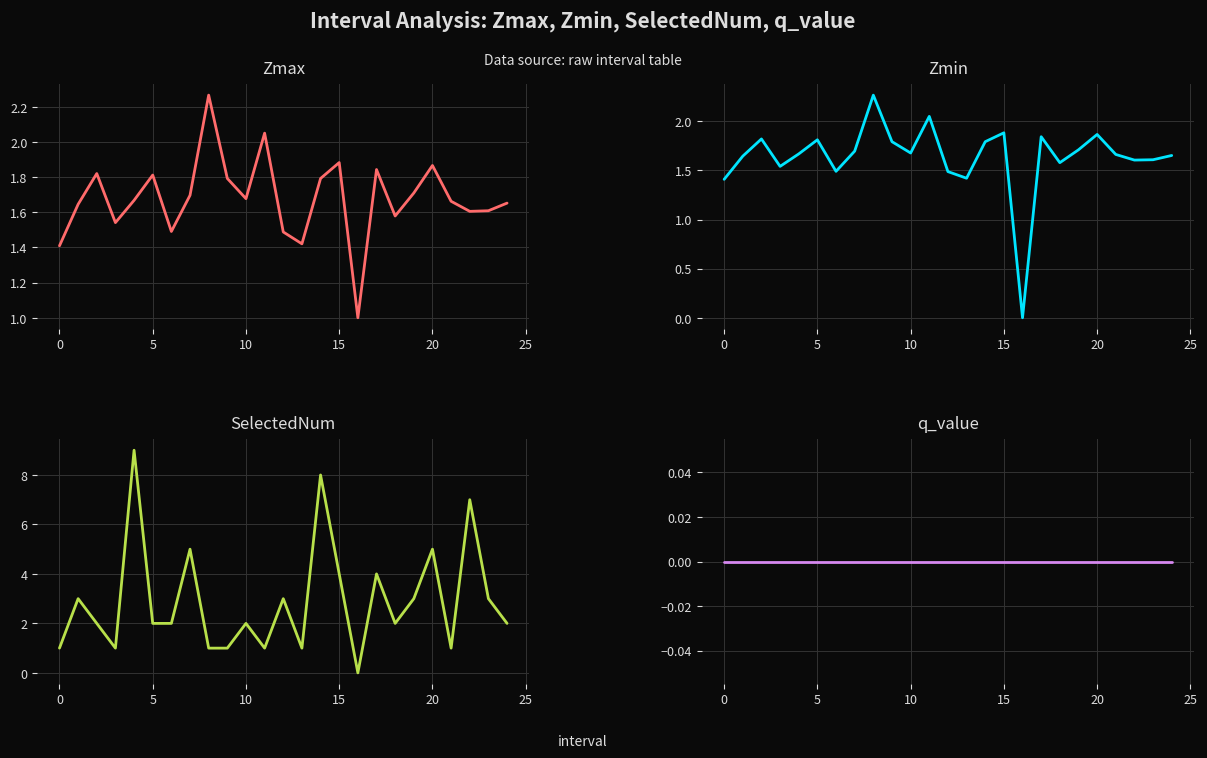

At how many categories does at least one series exceed 6?

3